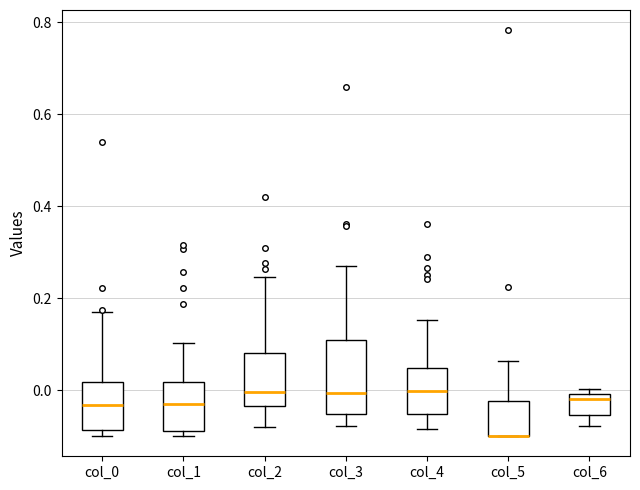

Which box is the tallest, from its lower edge to its upper edge?

col_3